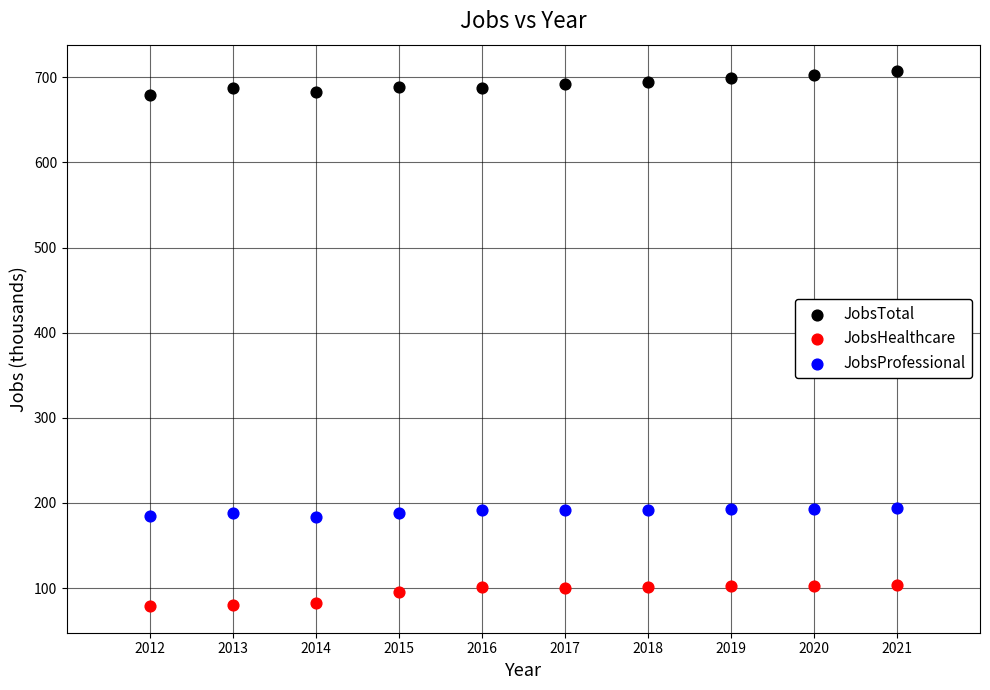

What is the X range (max minus min) for the scatter plot?

9